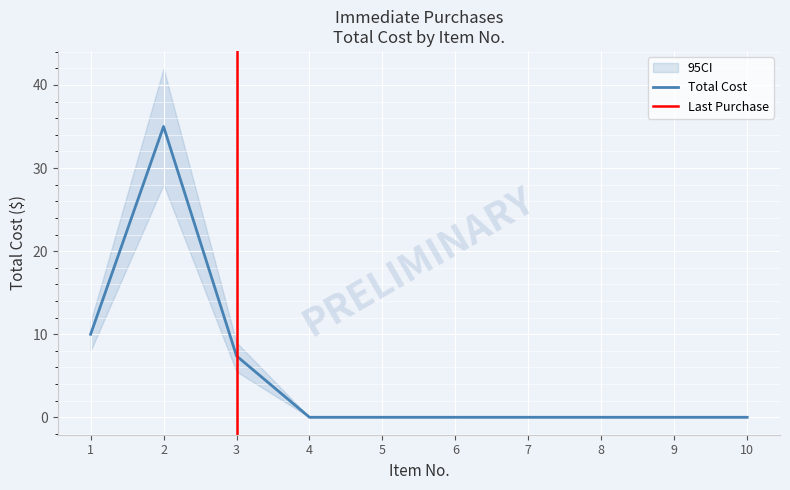

Reading left to right, what are all the values shown in this chart?

1=10.0	2=35.0	3=7.4	4=0.0	5=0.0	6=0.0	7=0.0	8=0.0	9=0.0	10=0.0